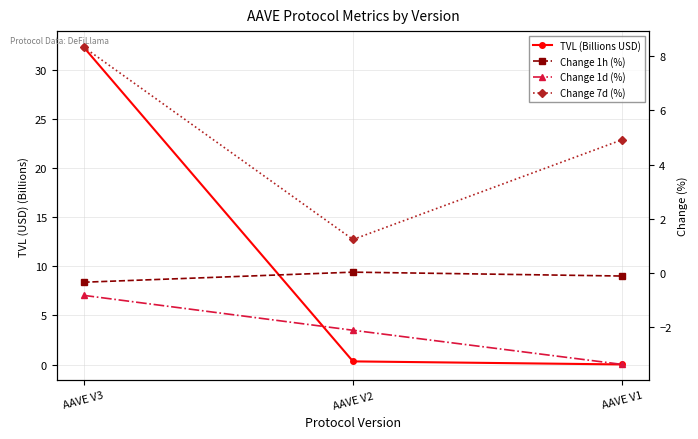

What is the value of the TVL (Billions USD) point at the 2nd from the left?

0.3